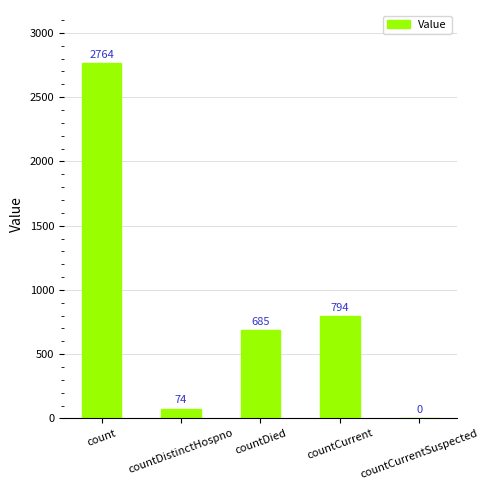

Reading right to left, list all the values displayed in this chart.

0	794	685	74	2764